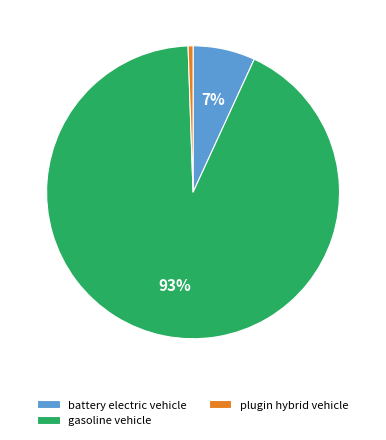

True or false: plugin hybrid vehicle accounts for 1% of the total.

True